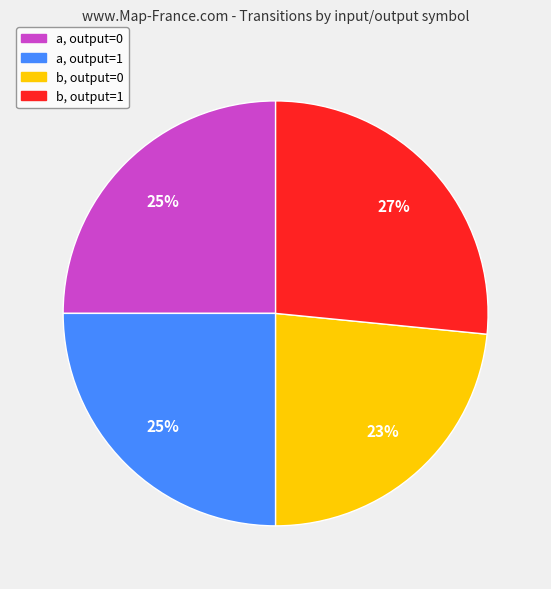

To the nearest percent, what is the difference between the b, output=0 and a, output=0 slice percentages?

2%